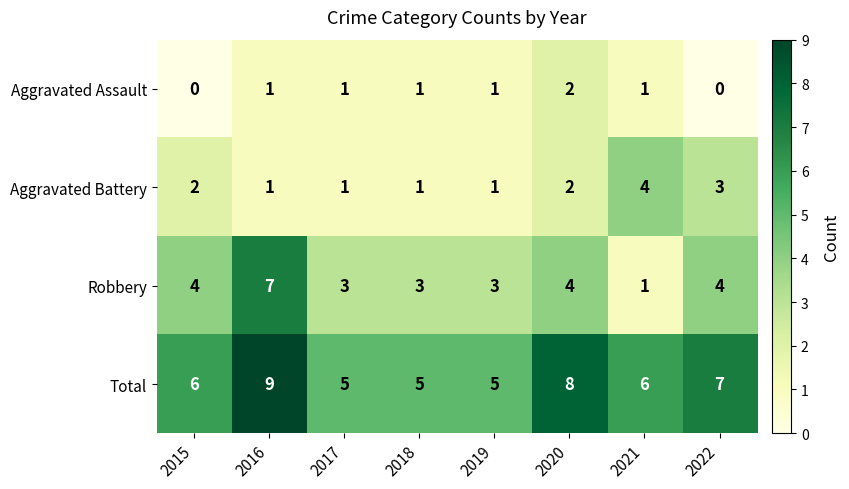

What is the maximum value shown in the chart?

9